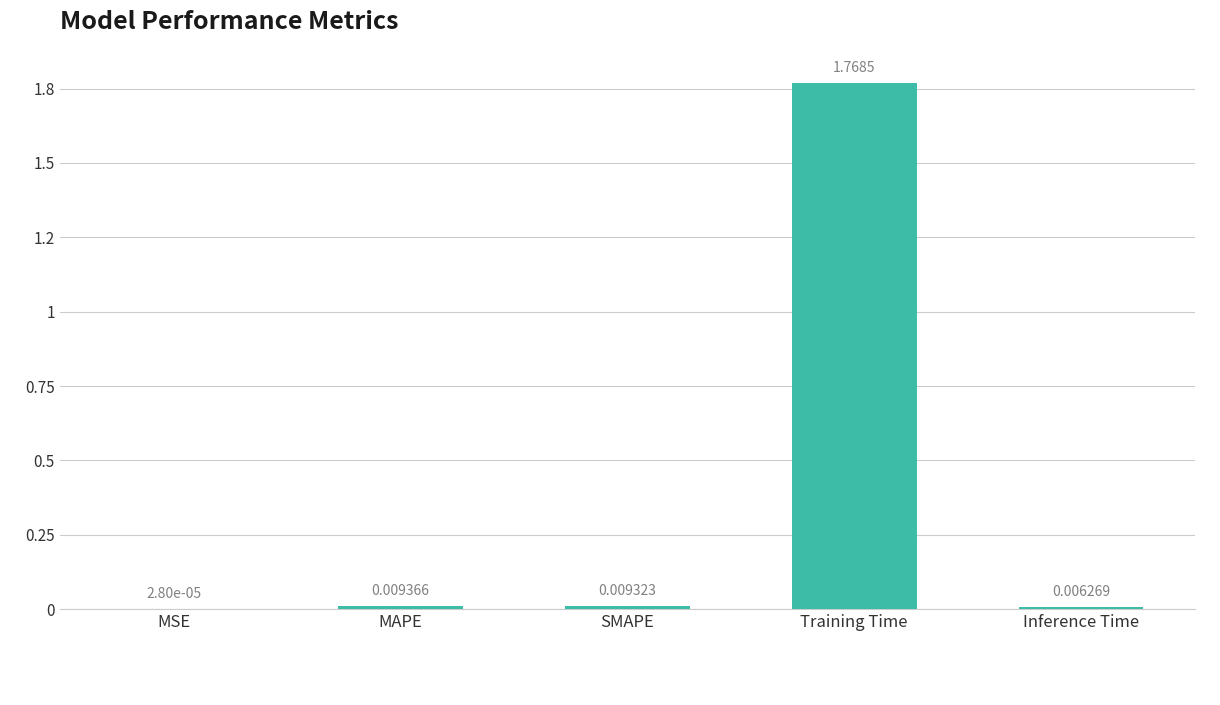

What is the difference between the values at MSE and Training Time?

1.8